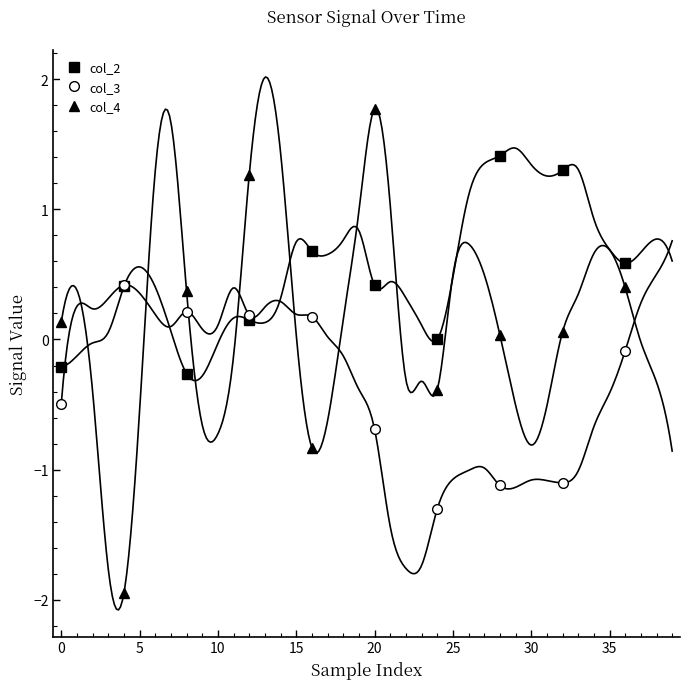

True or false: col_4 and col_3 cross at least once.

True